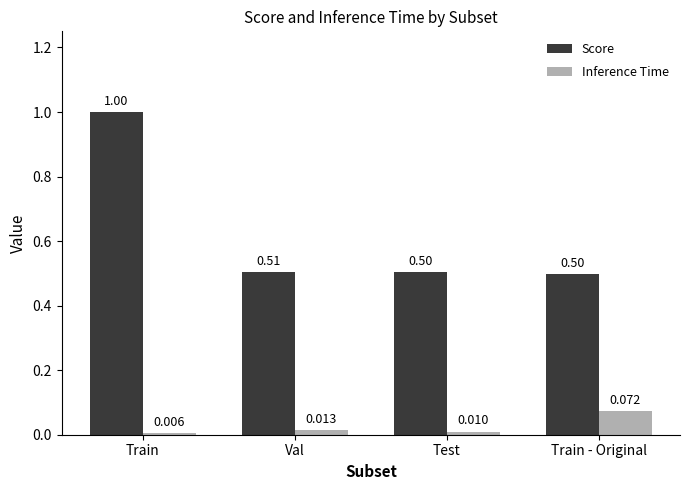

What is the value of the Score bar at the 3rd from the left?

0.5